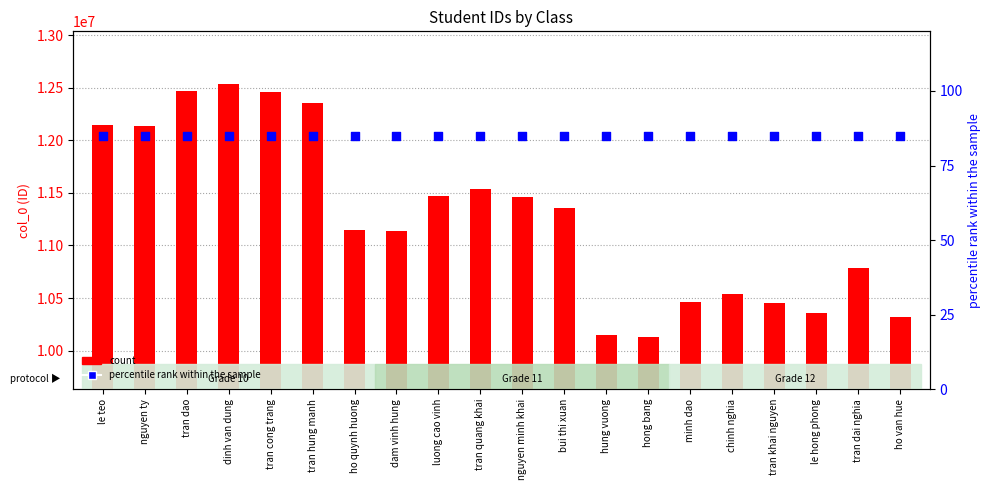

What are all the series names shown in the legend?

count, percentile rank within the sample